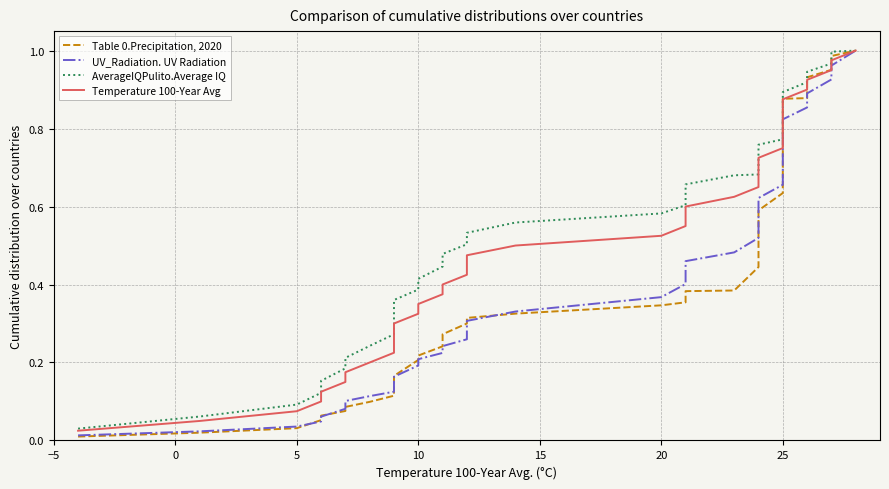

What is the greatest value displayed?

1.0